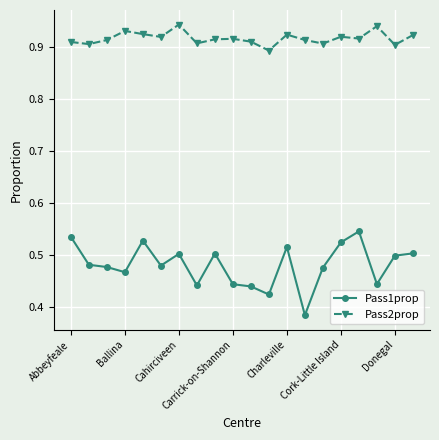

Rank the series by their maximum value, from highest to lowest.

Pass2prop, Pass1prop